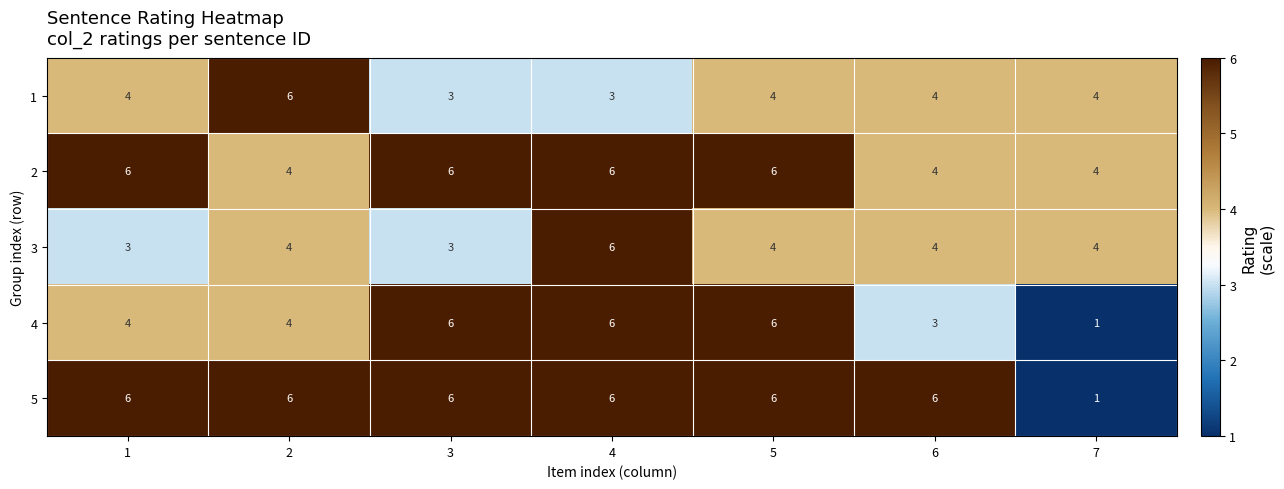

What is the difference between the highest and lowest values at 6?

3